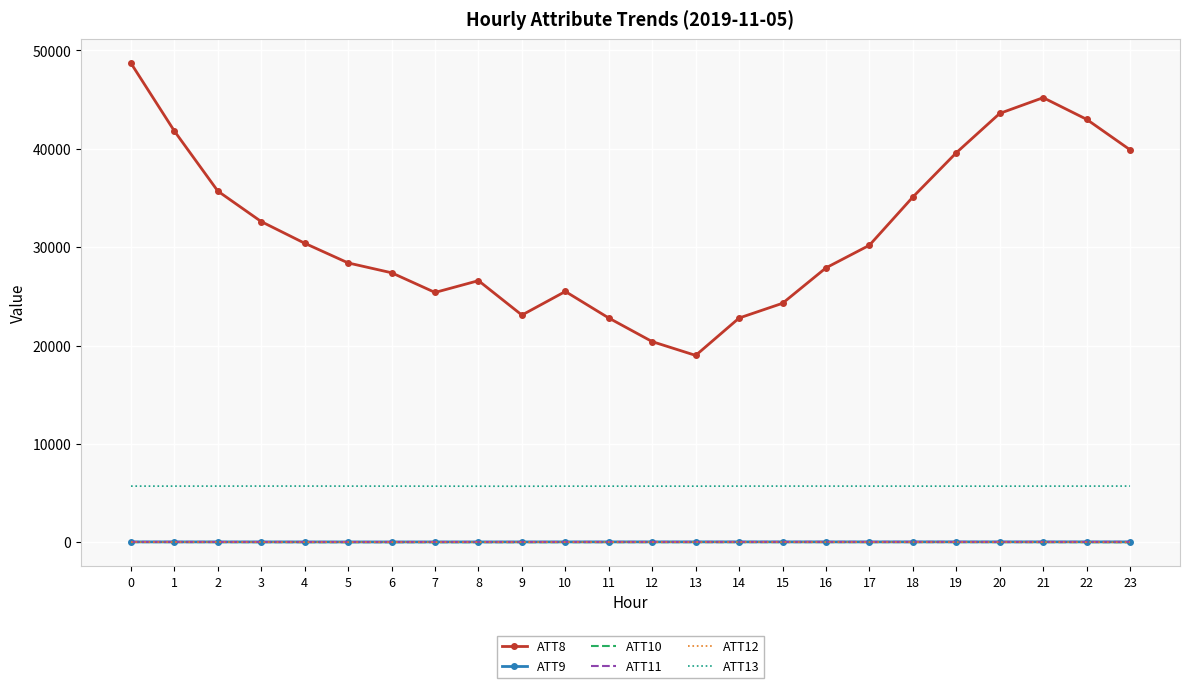

True or false: ATT13 and ATT11 intersect in this chart.

False